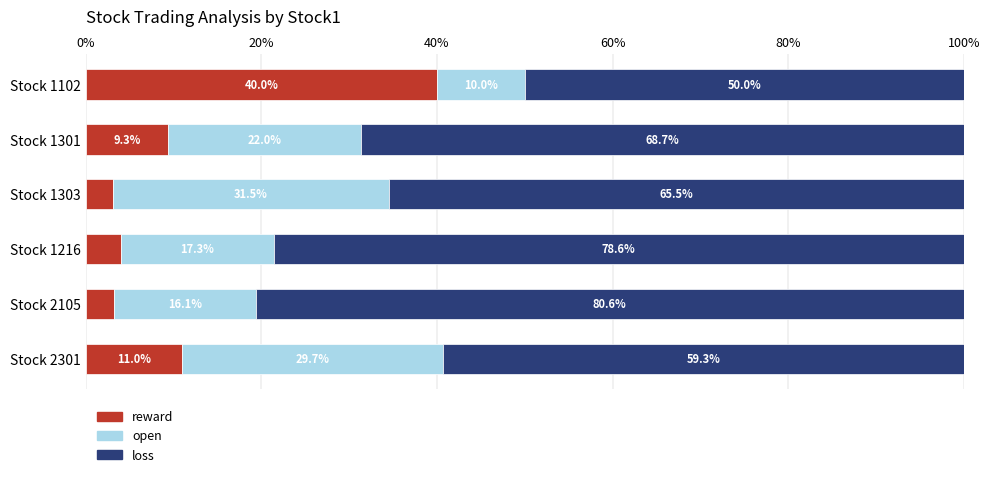

Where is reward nearest to the value 21?

Stock 2301